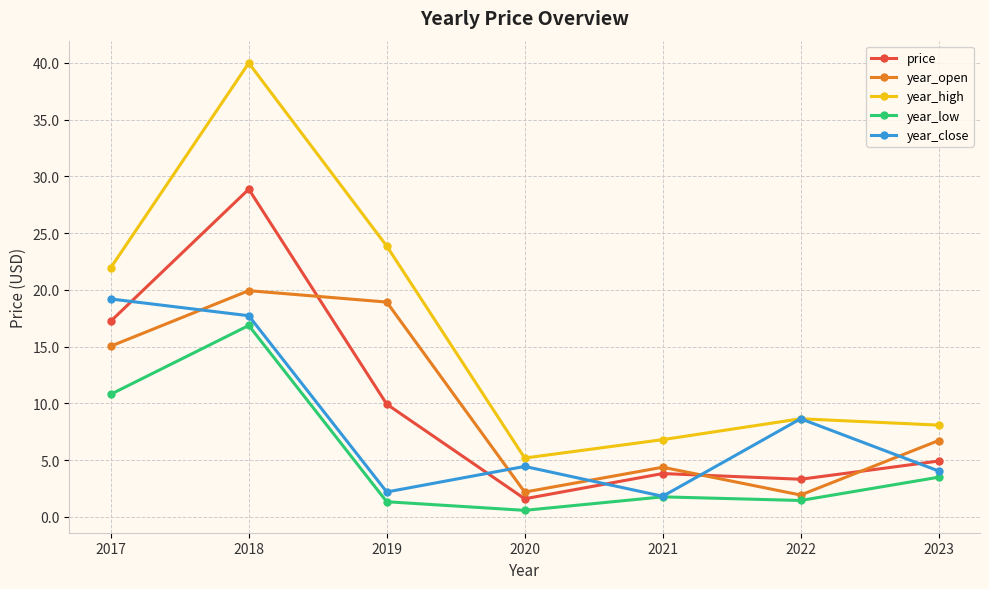

Between 2018 and 2017, which is larger?

2018